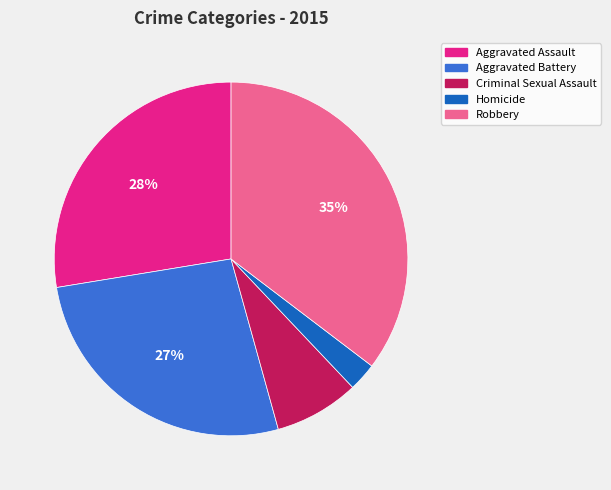

To the nearest percent, what portion does Robbery represent?

35%